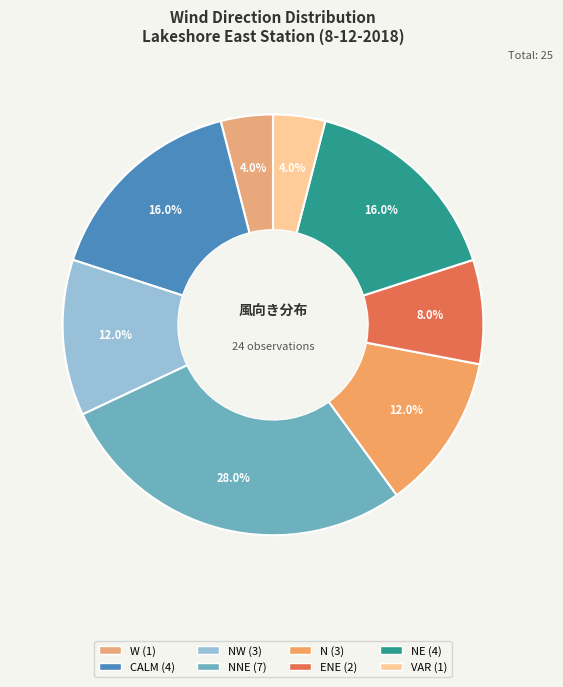

How many slices are in this pie chart?

8